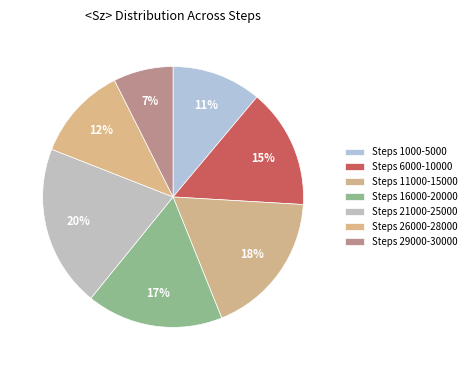

Rank the categories by value from lowest to highest.

Steps 29000-30000, Steps 1000-5000, Steps 26000-28000, Steps 6000-10000, Steps 16000-20000, Steps 11000-15000, Steps 21000-25000